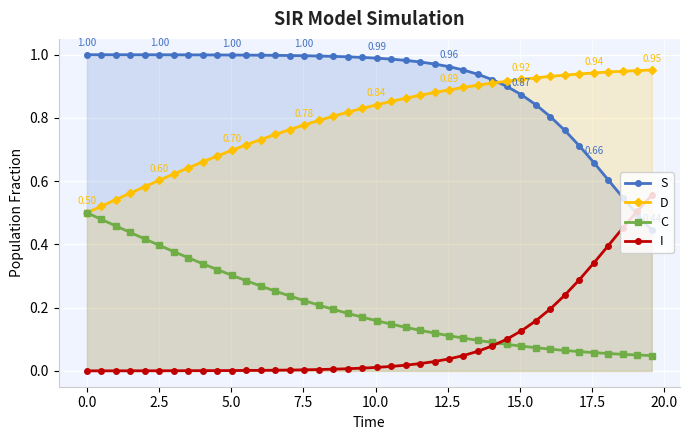

True or false: D and I intersect in this chart.

False